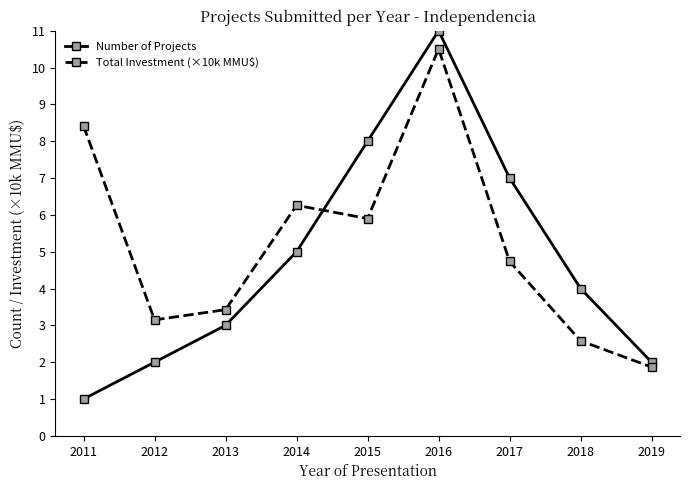

True or false: Total Investment (×10k MMU$) has a value of 4.7 at 2017.

True